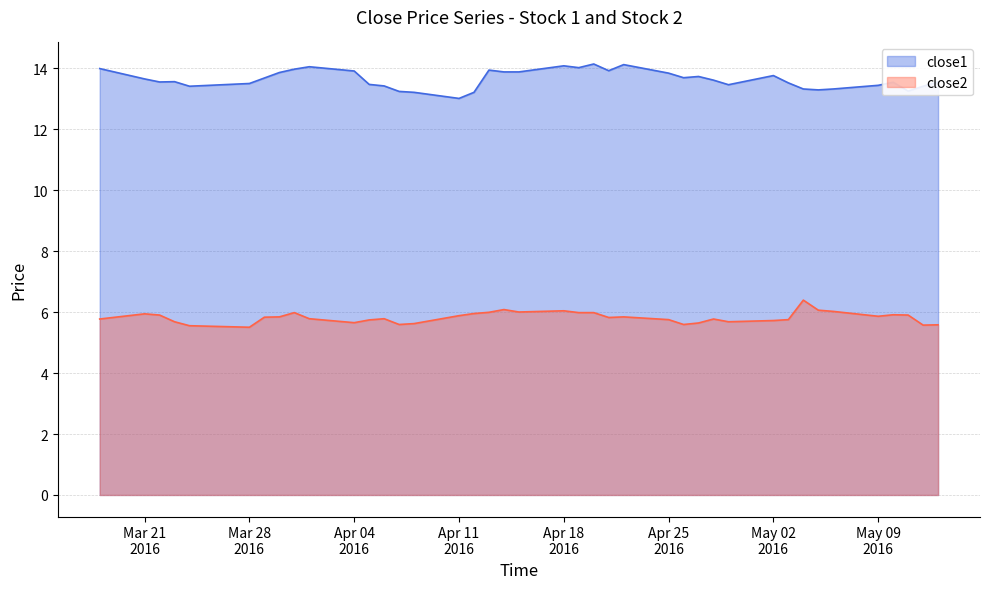

Where is the first local maximum for close1?

2016-03-23